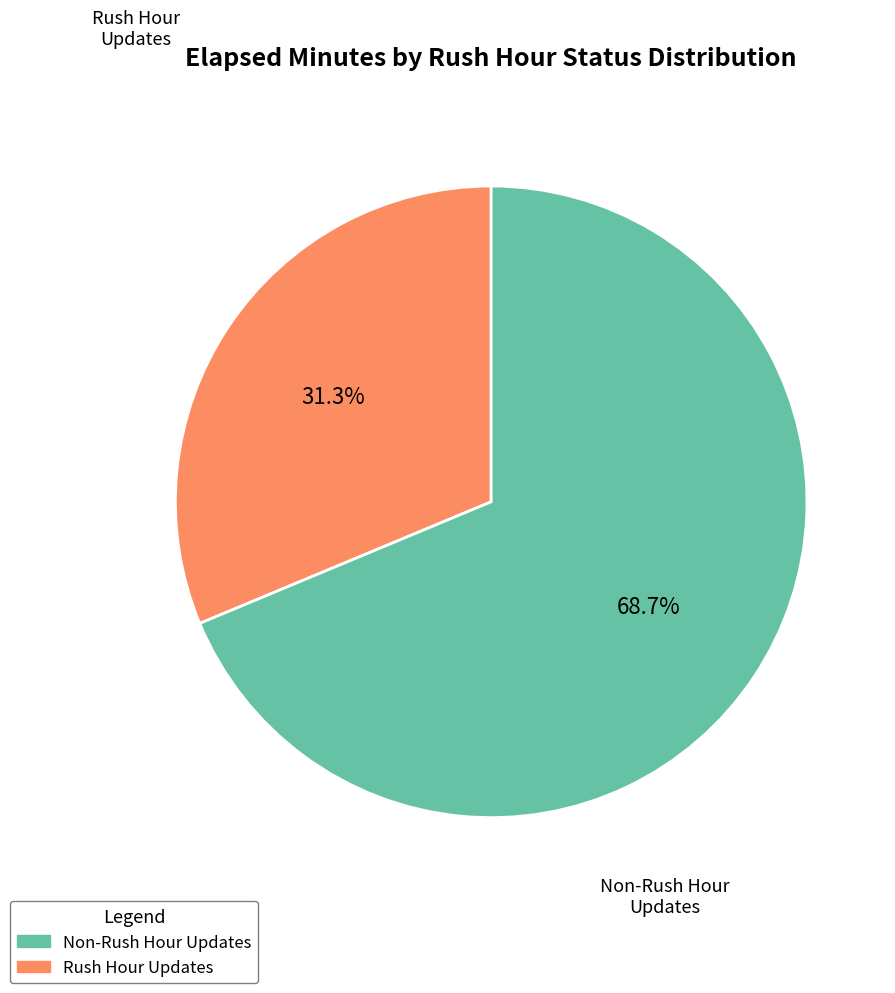

To the nearest percent, what is the difference between the largest and smallest slice percentages?

37%